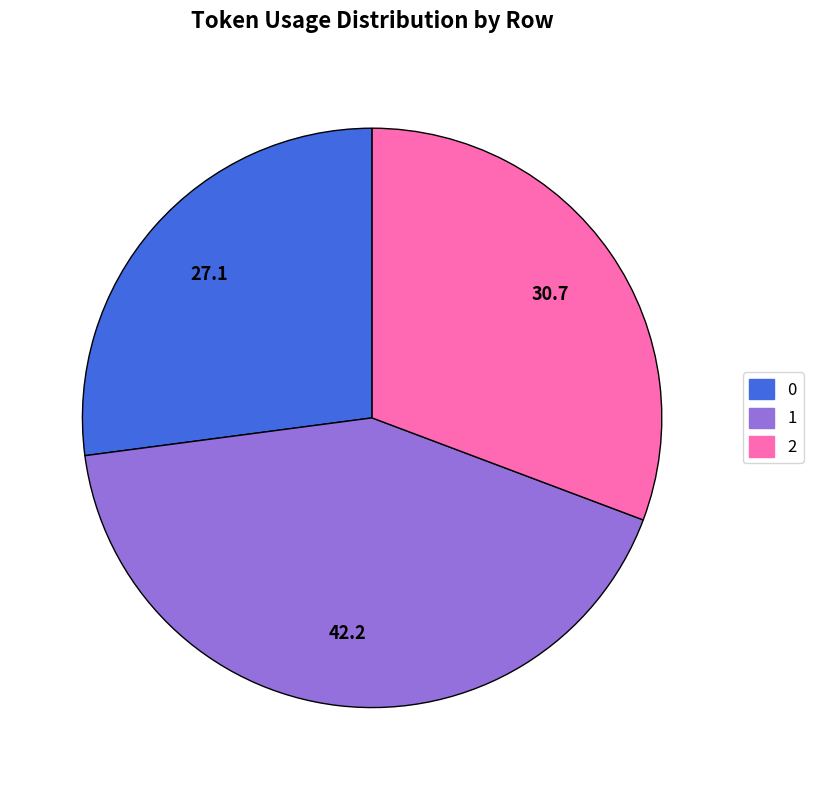

Do 1 and 2 together represent more than half of the pie?

Yes